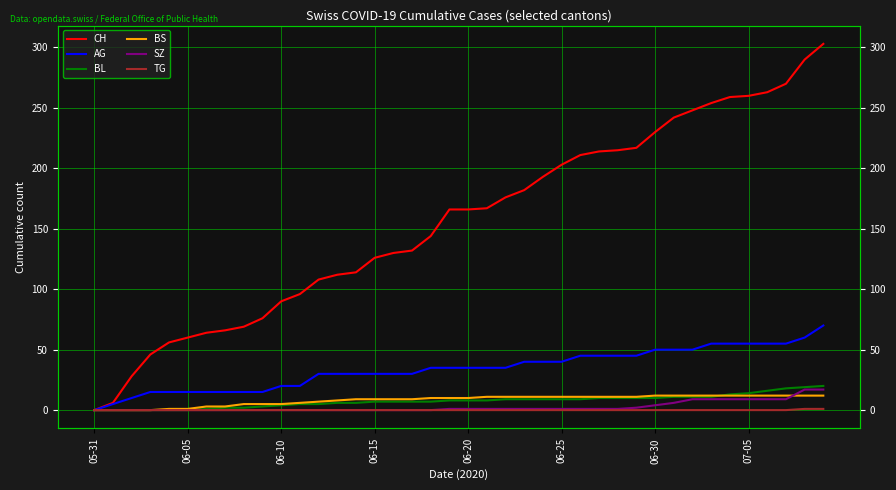

What position from the right is 9?

31